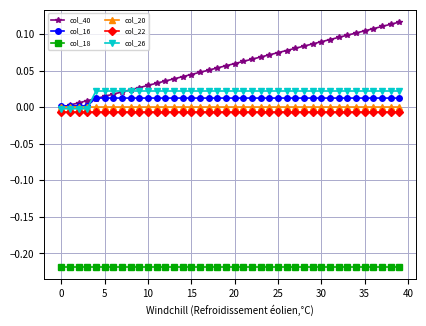

True or false: col_22 and col_16 intersect in this chart.

False